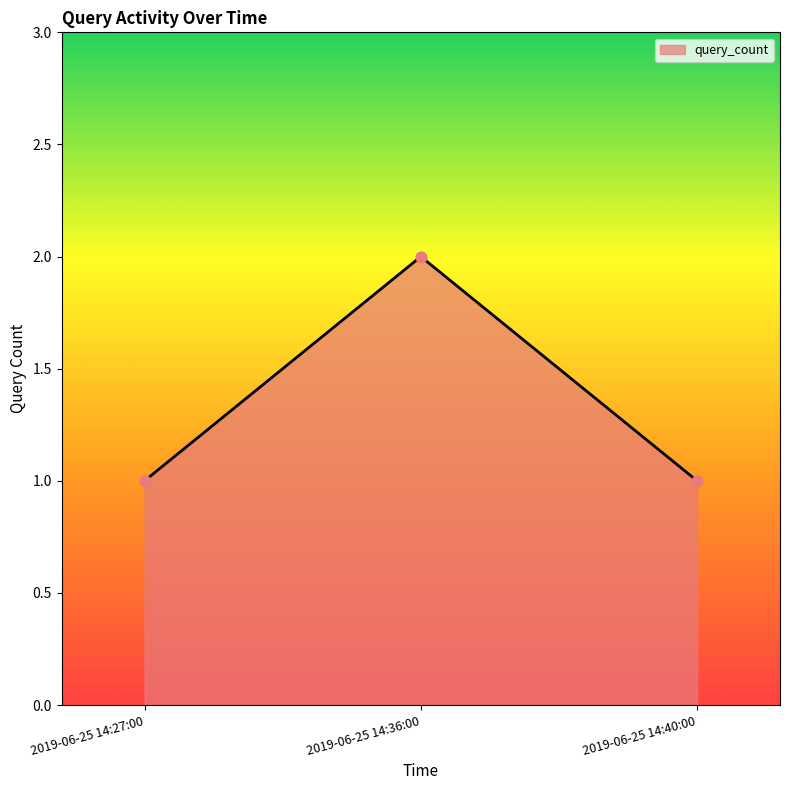

What is the change in value from 2019-06-25 14:36:00 to 2019-06-25 14:40:00?

-1